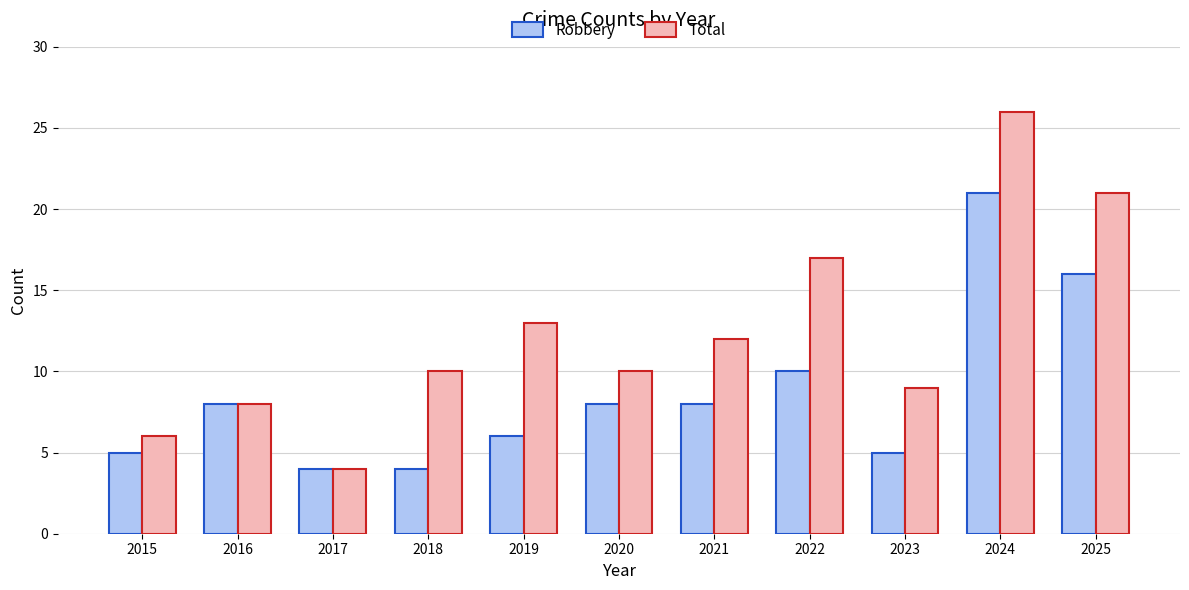

What is the sum of all Total values?

136